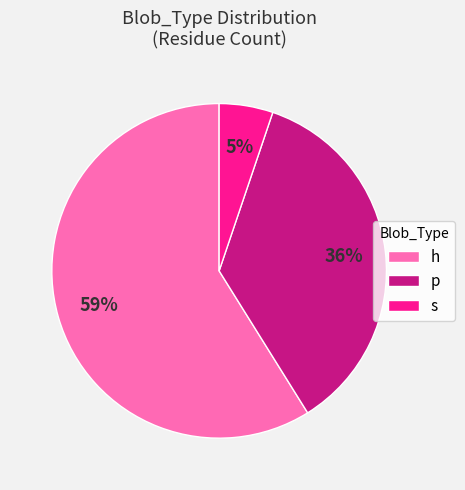

Which category has the smallest portion of the pie?

s